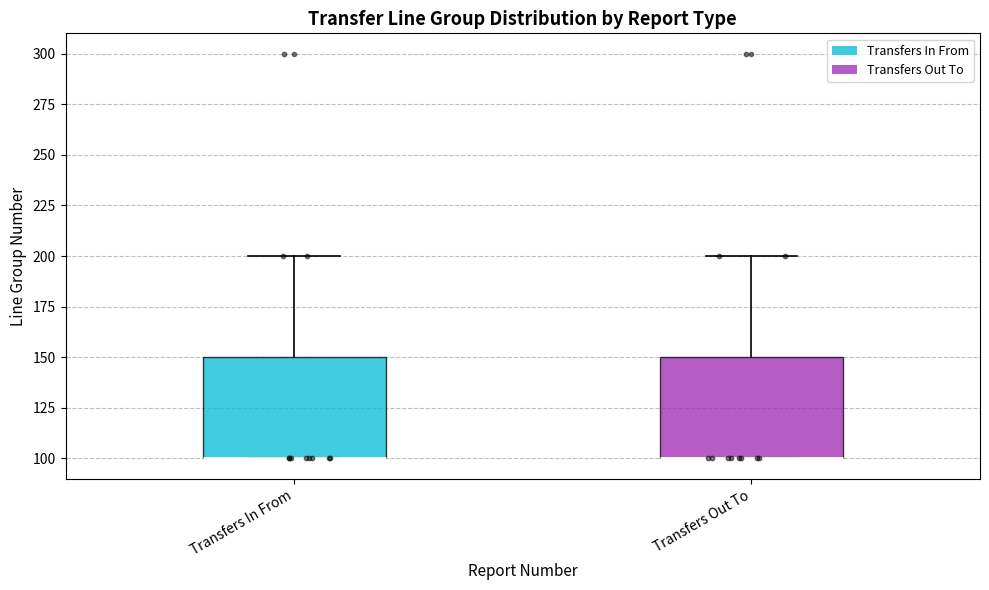

Reading left to right, transcribe this box plot: for each box, give where its median line is, the range the box spans, and where its two whiskers end, as read against the y-axis. The values are not printed on the chart, so give them approximately, as read against the axis.

Transfers In From: median 100 (drawn on the box's lower edge), box 100 to 150, whiskers 100 to 200
Transfers Out To: median 100 (drawn on the box's lower edge), box 100 to 150, whiskers 100 to 200